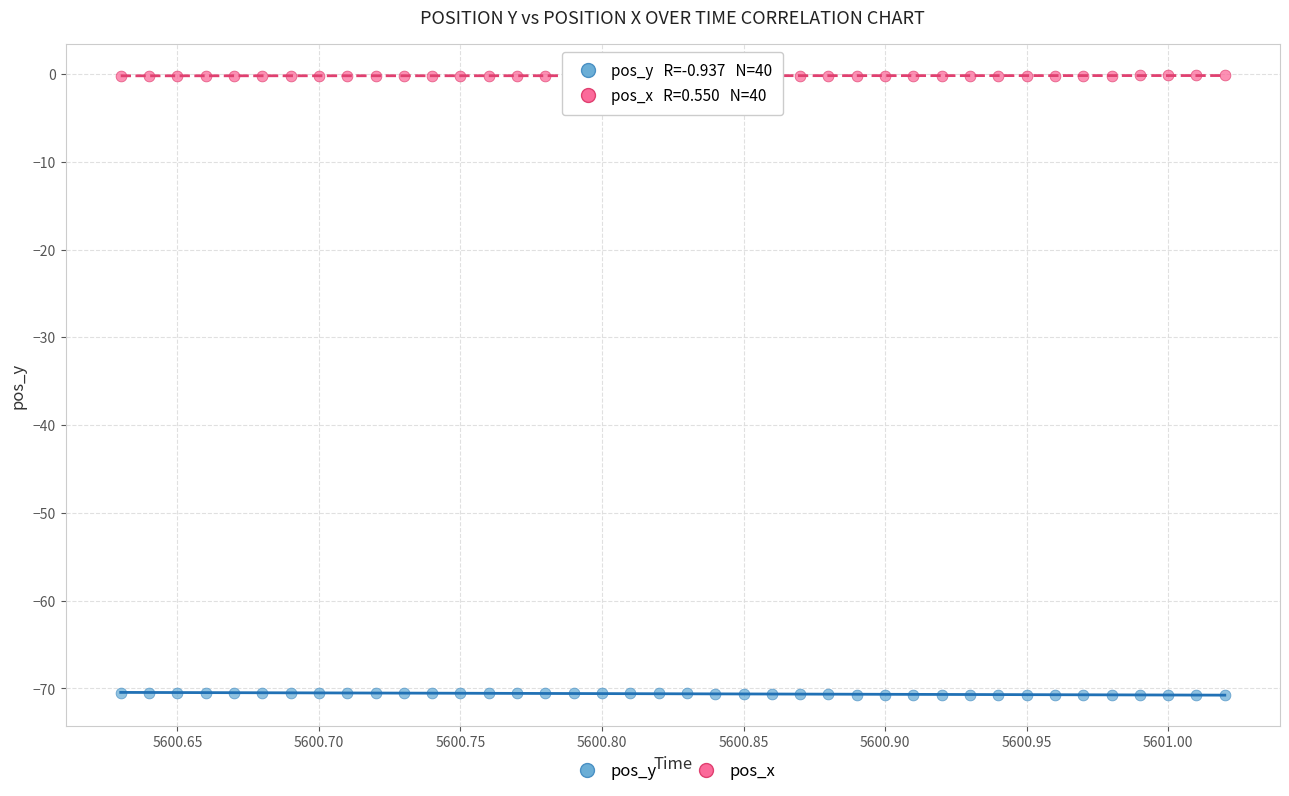

Which series contains the lowest Y value?

pos_y